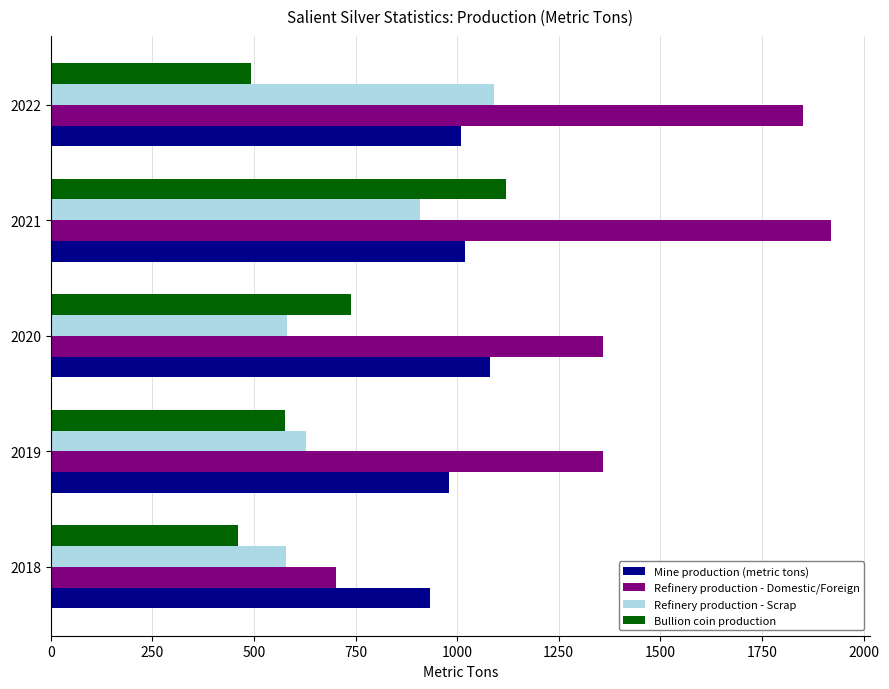

What is the difference between the second highest and second lowest values in the Refinery production - Scrap series?

326